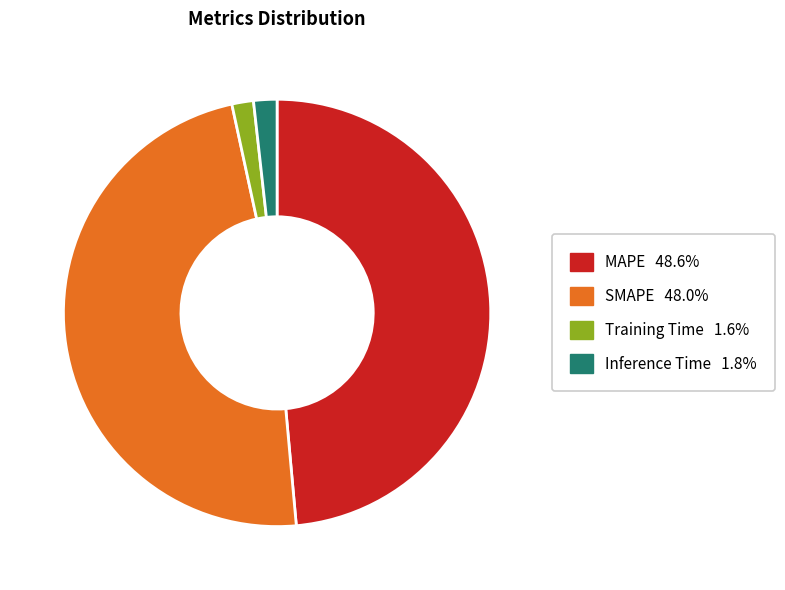

Count the number of slices in the pie.

4